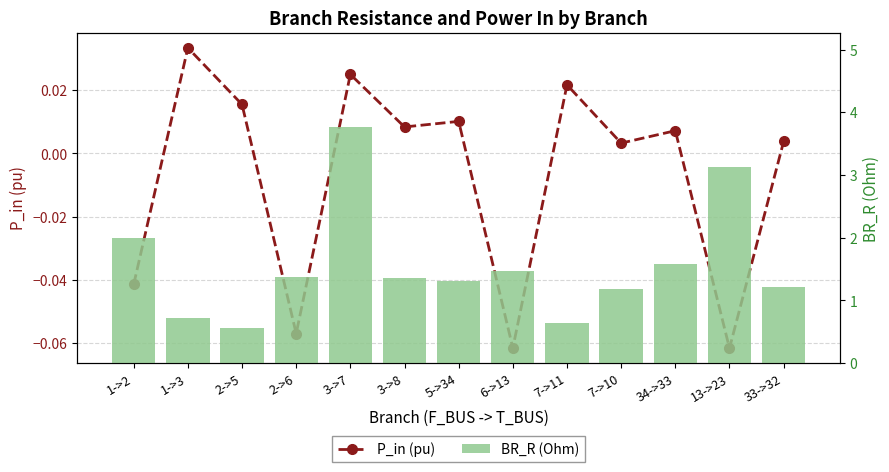

How many distinct data groups are displayed?

2